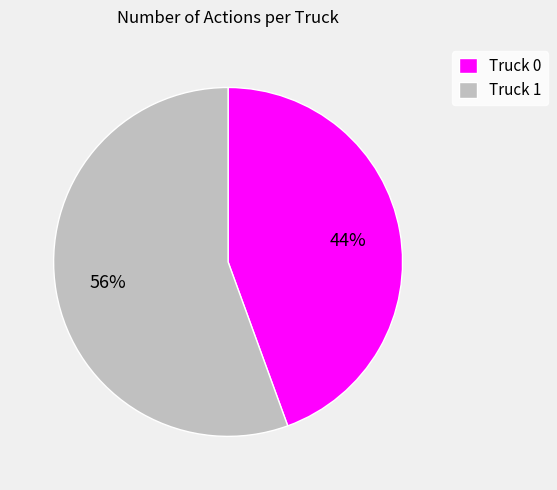

How many slices are in this pie chart?

2